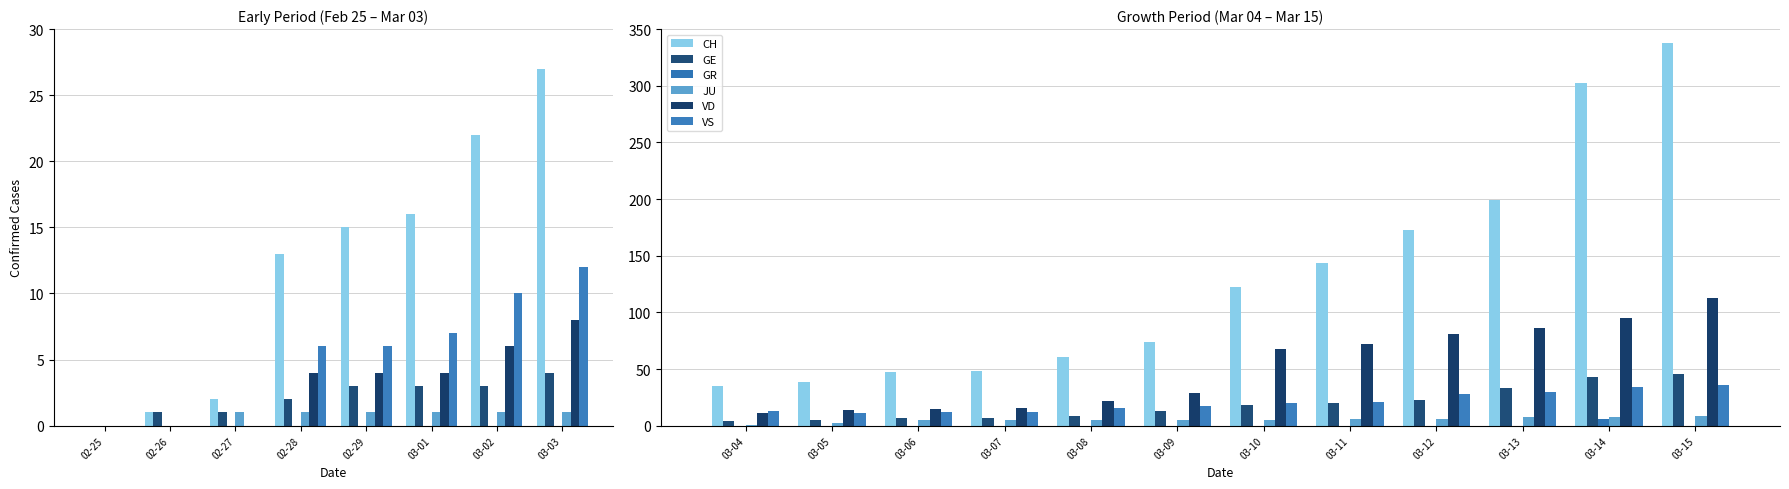

How many series are shown in this chart?

6